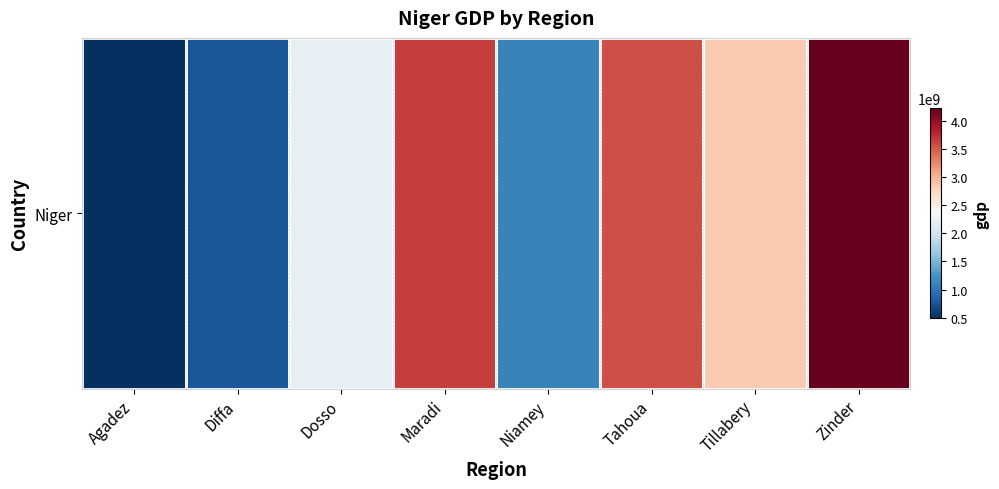

Reading left to right, what are all the values shown in this chart?

487020768	773725120	2209564416	3653489664	1113572864	3557999872	2849903360	4228252416